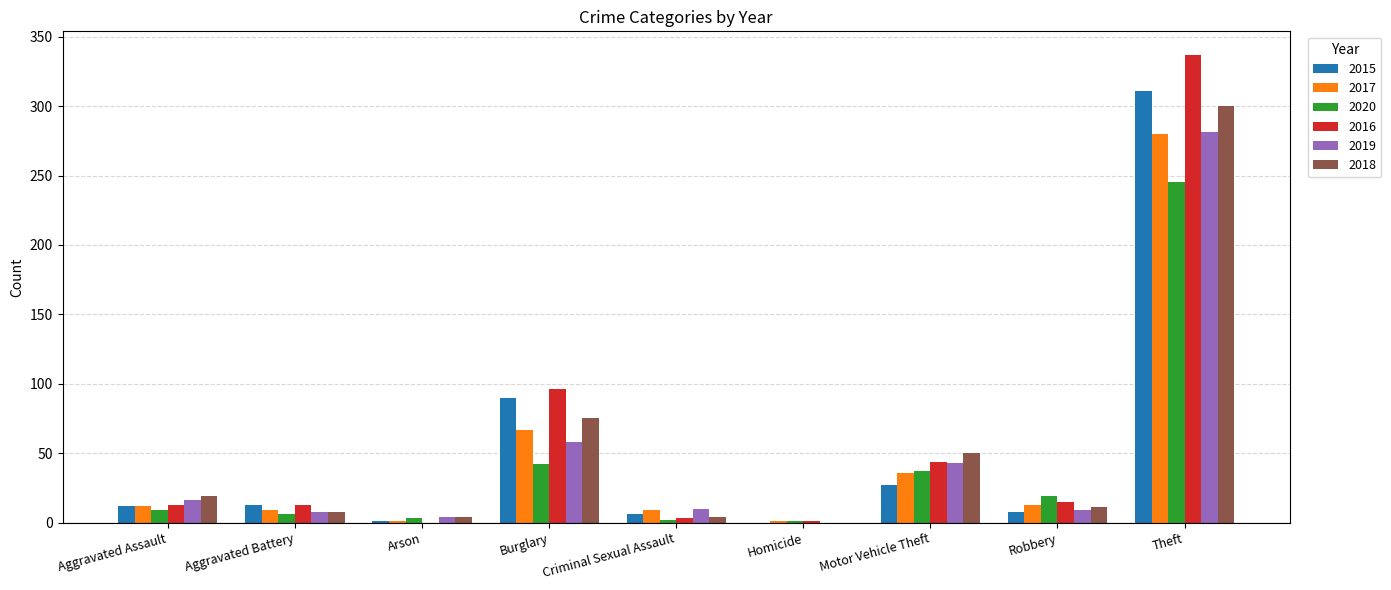

What value does the 2017 series have at Criminal Sexual Assault?

9